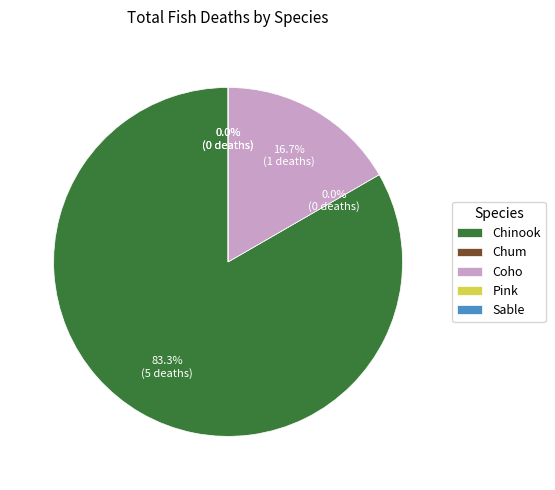

Count the number of slices in the pie.

5